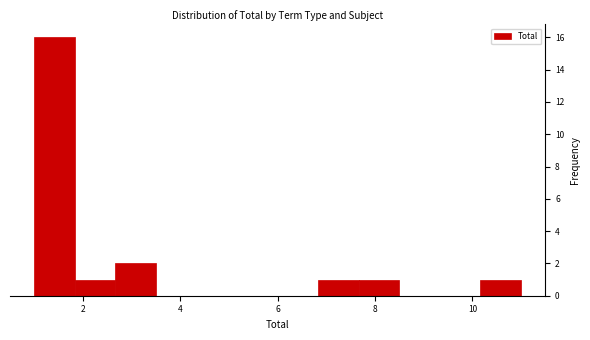

Which range on the x-axis has the tallest bar?

1.0 to 1.8